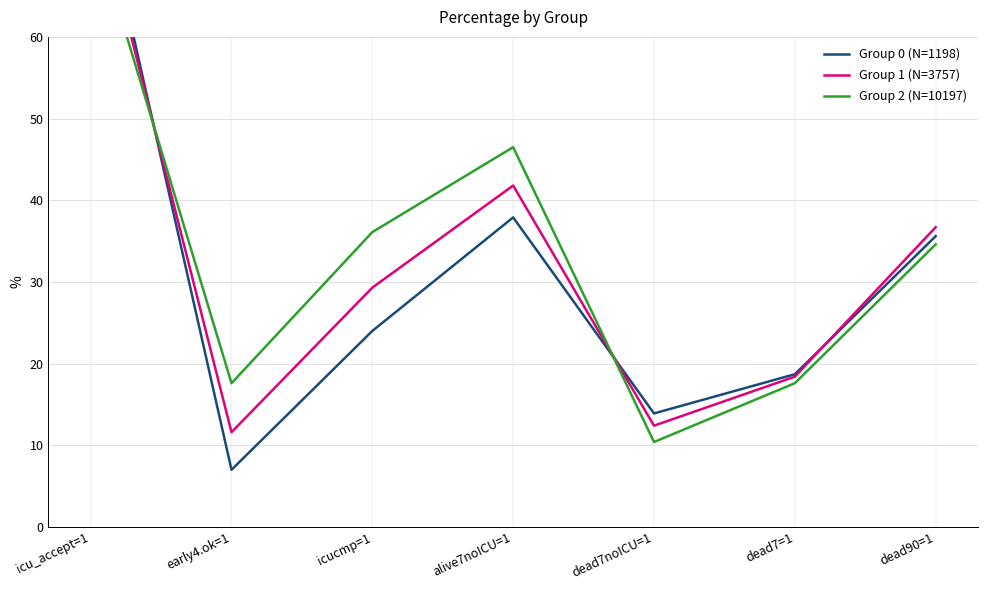

Which series has the largest range (max minus min)?

Group 0 (N=1198)